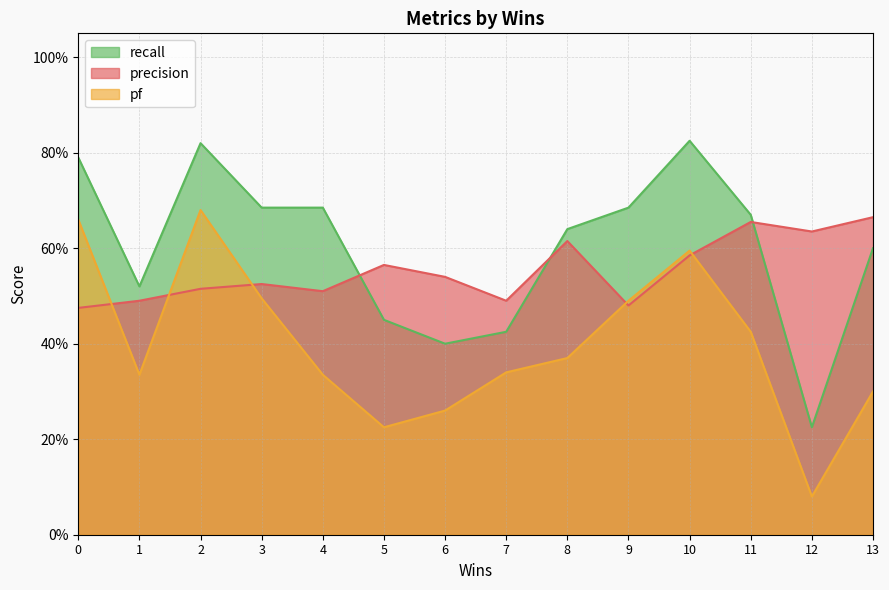

Which series has the largest range (max minus min)?

pf